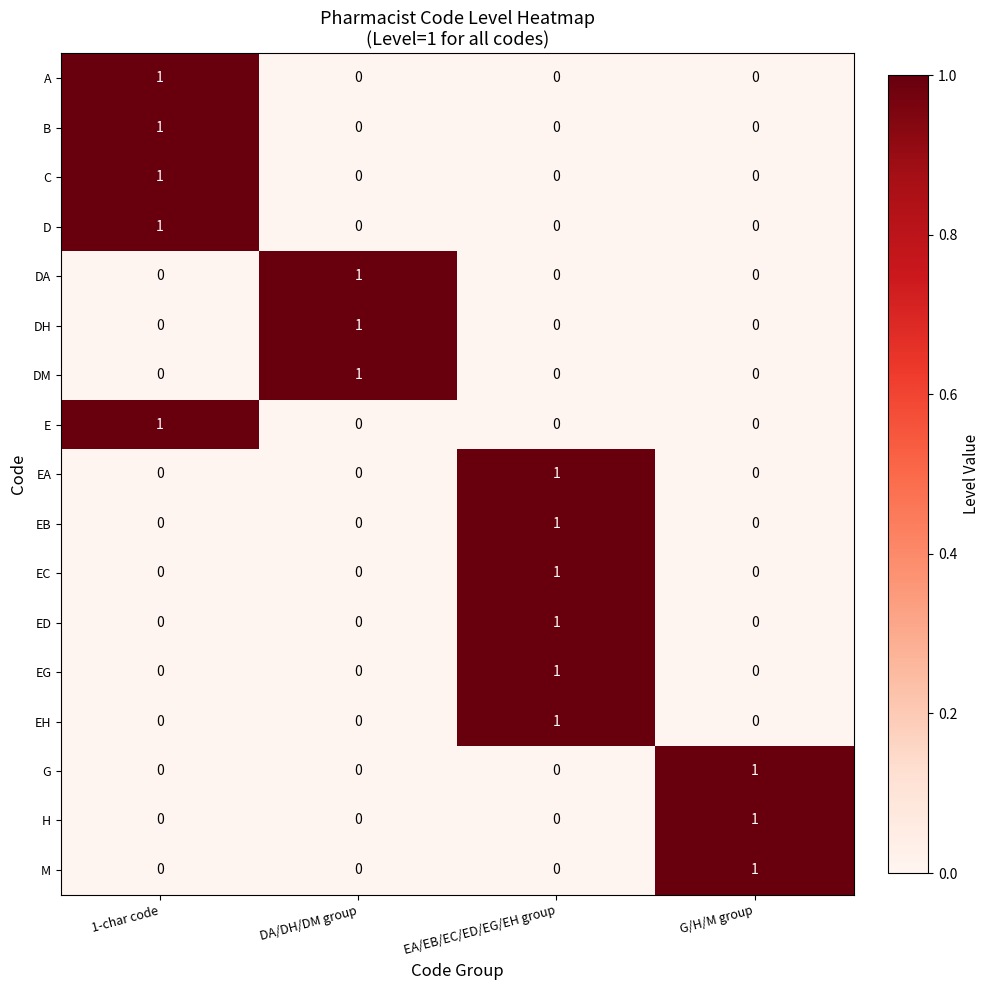

The EA series shows 0 at 1-char code. True or false?

True